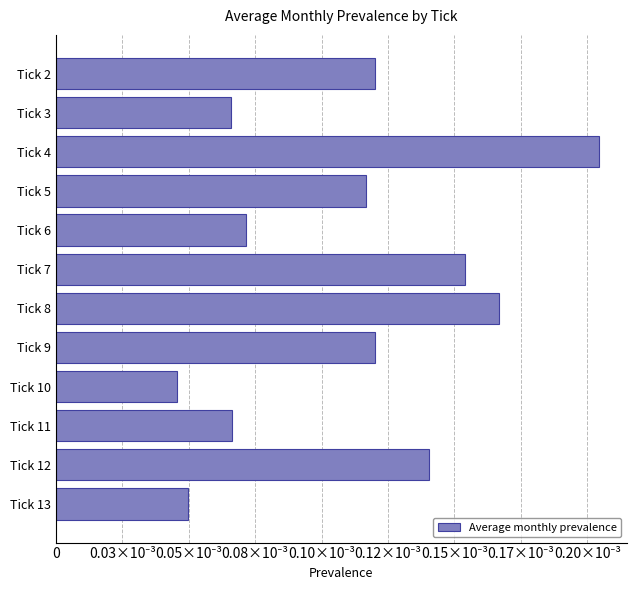

At which category does the chart reach its peak across all series?

Tick 4